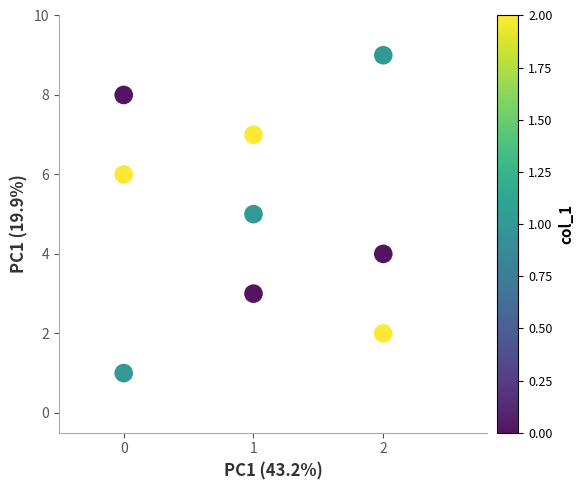

What is the average Y value?

5